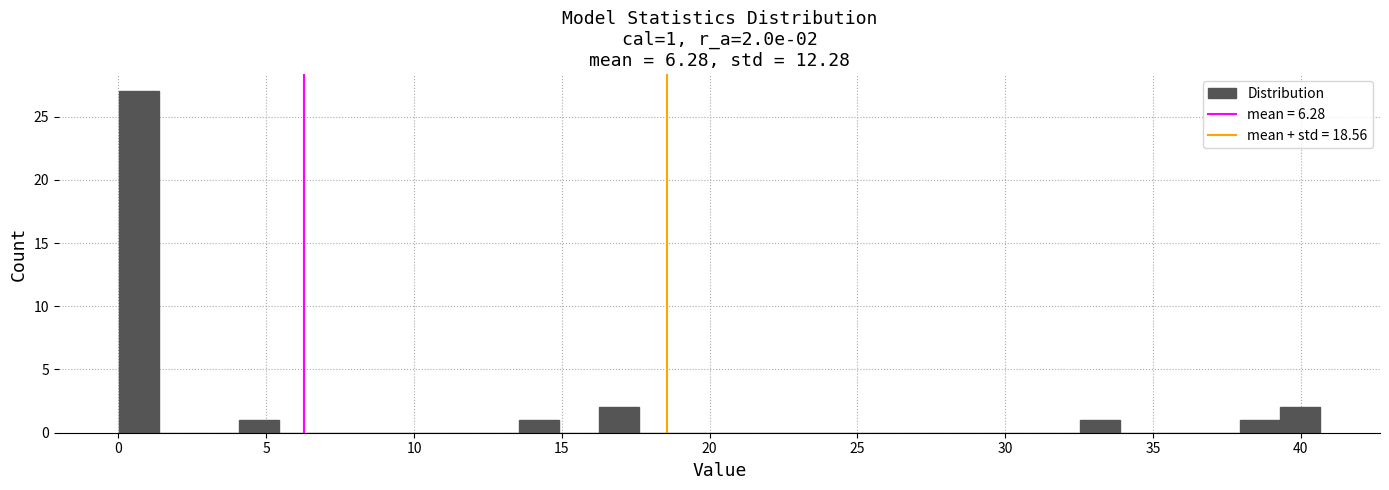

Read against the x-axis, roughly where is the centre of the tallest bar?

0.5